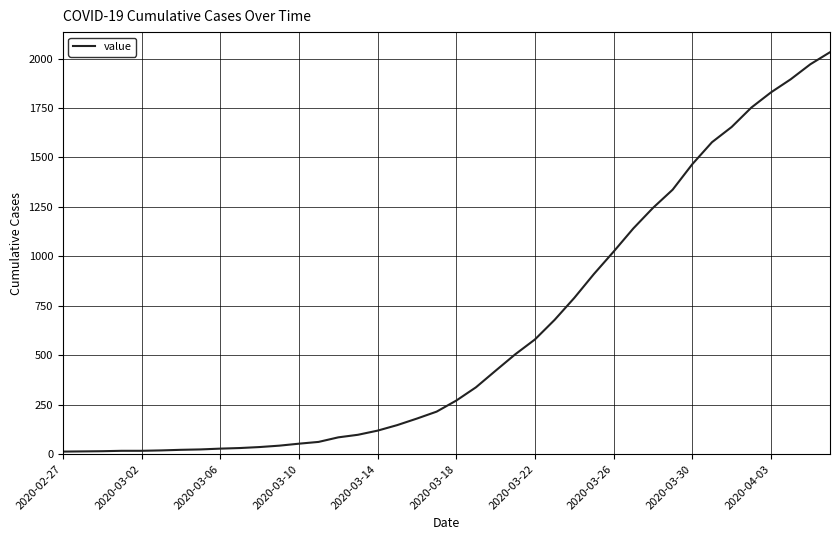

What is the maximum value shown in the chart?

2032